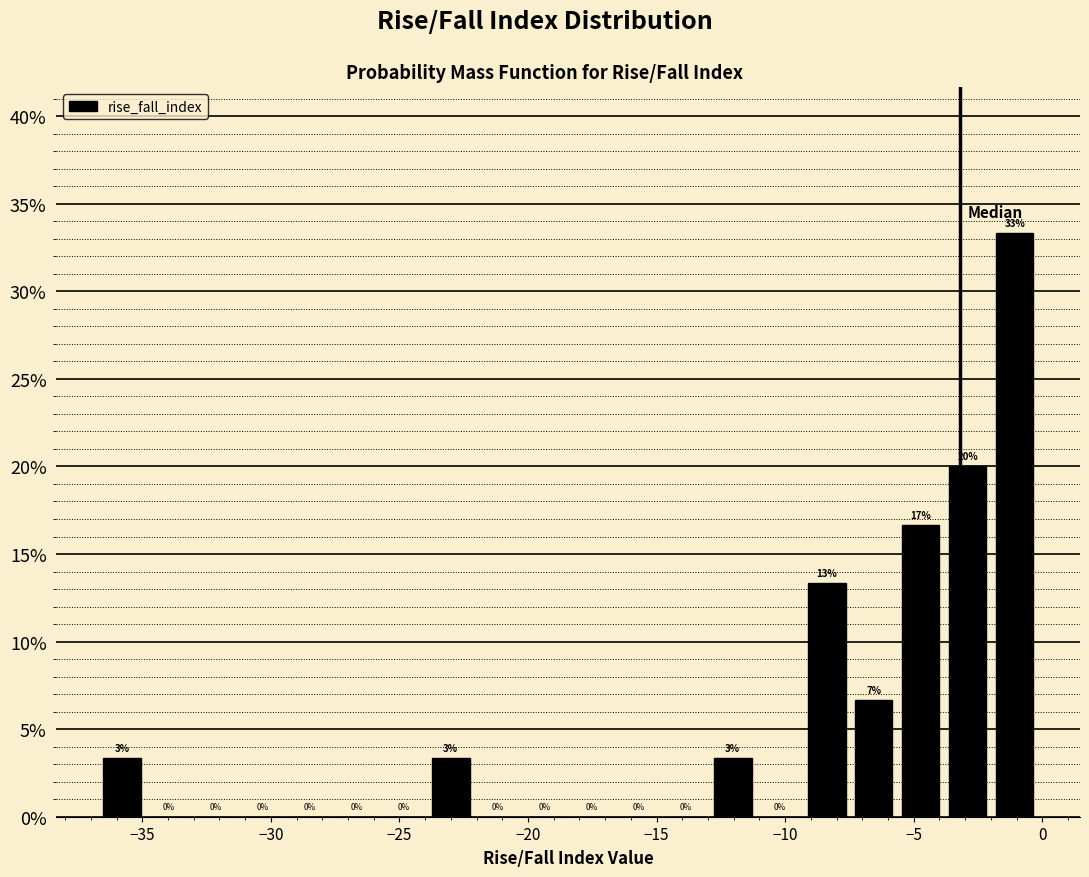

Around what value on the x-axis is the tallest bar? Give the approximate position of its centre, as read against the axis.

-1.0